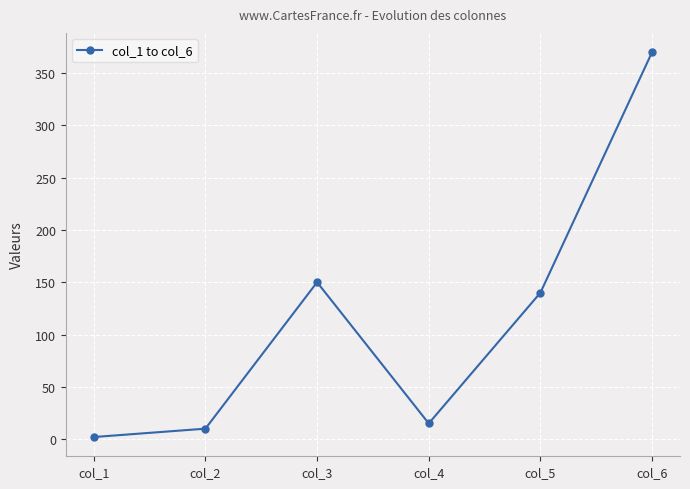

What is the greatest value displayed?

370